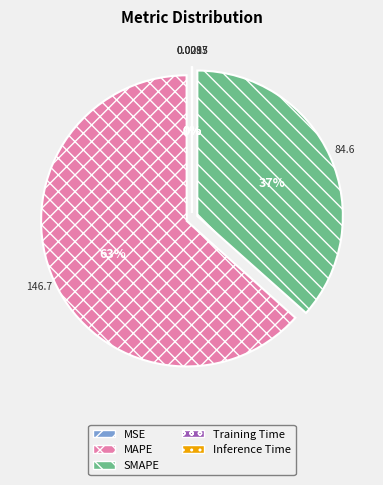

Which slice represents more than half of the pie?

MAPE